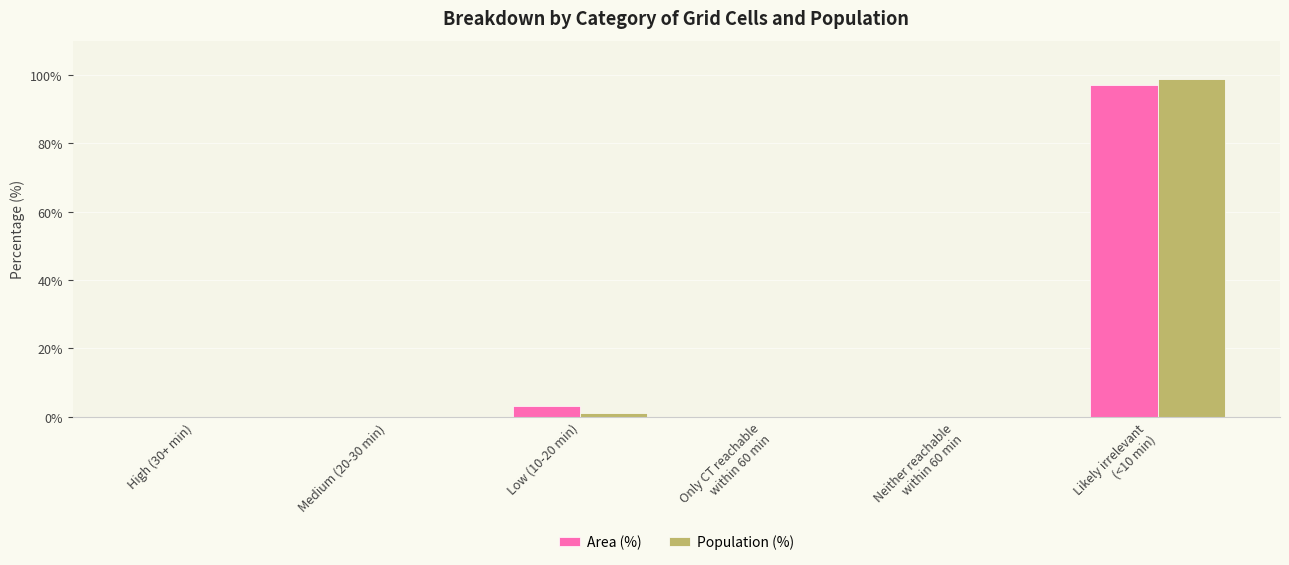

Is it true that Area (%) equals -42.5 at High (30+ min)?

False